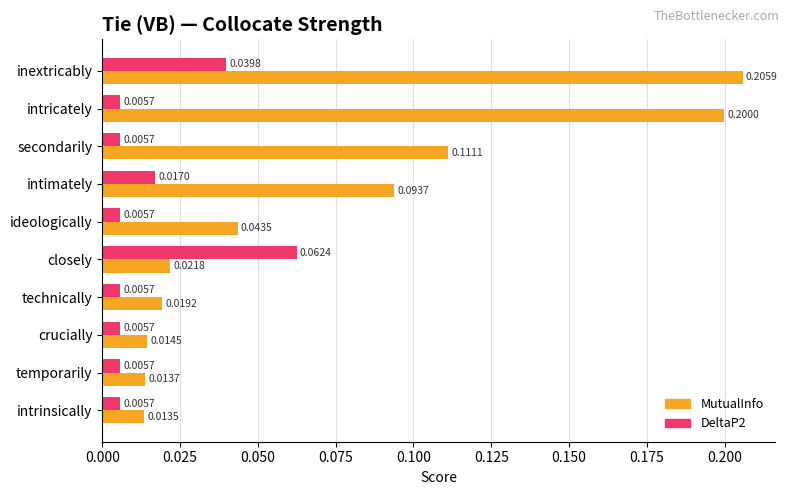

Which category has the highest value in the DeltaP2 series?

closely